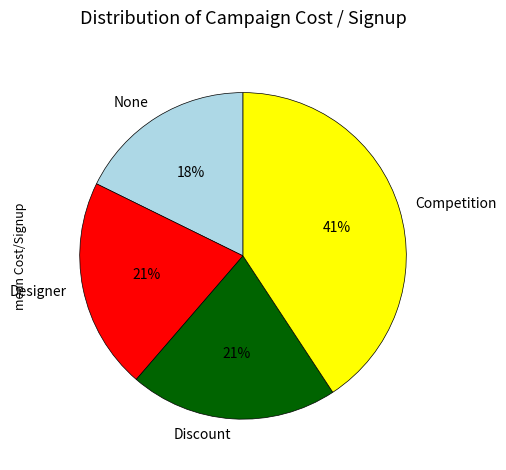

Is it true that Competition is 41% of the pie?

True